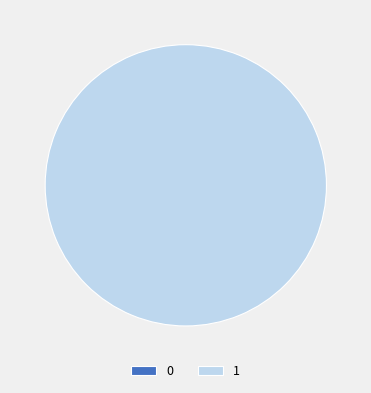

Which has a higher value, 1 or 0?

1